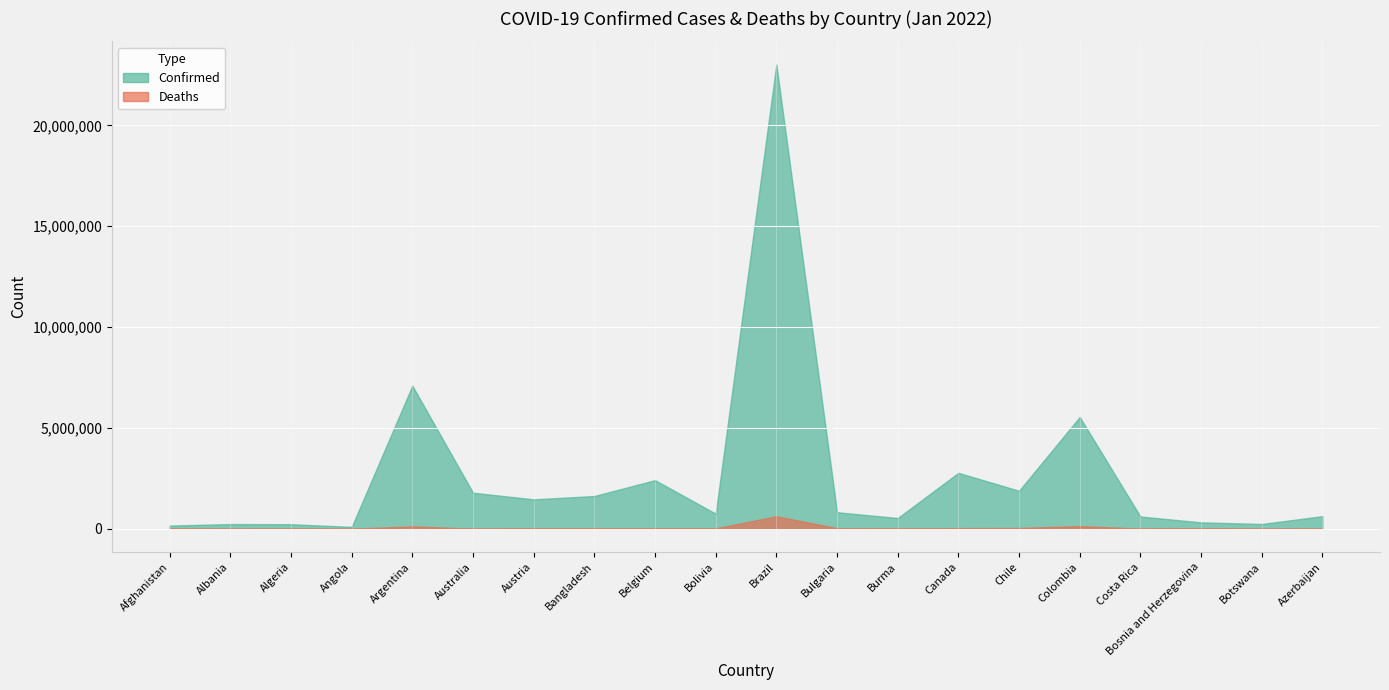

How many interior local peaks does the Confirmed series have?

6